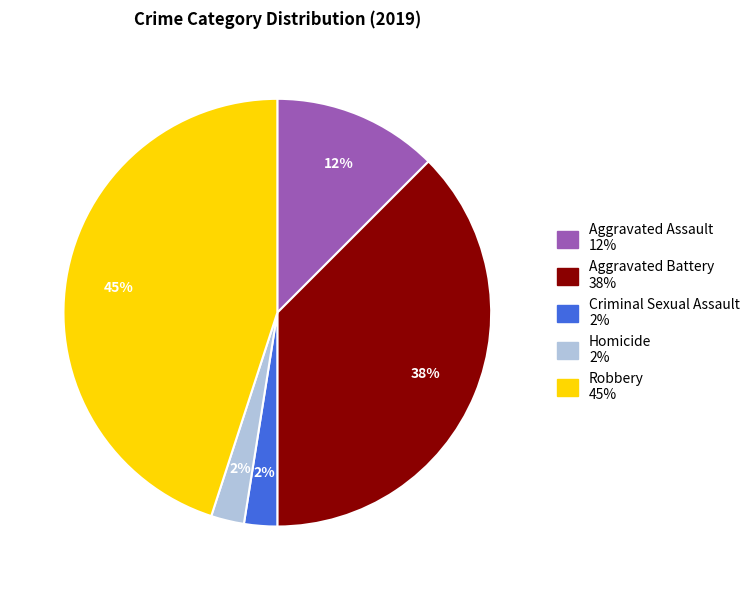

How many segments does this pie chart have?

5